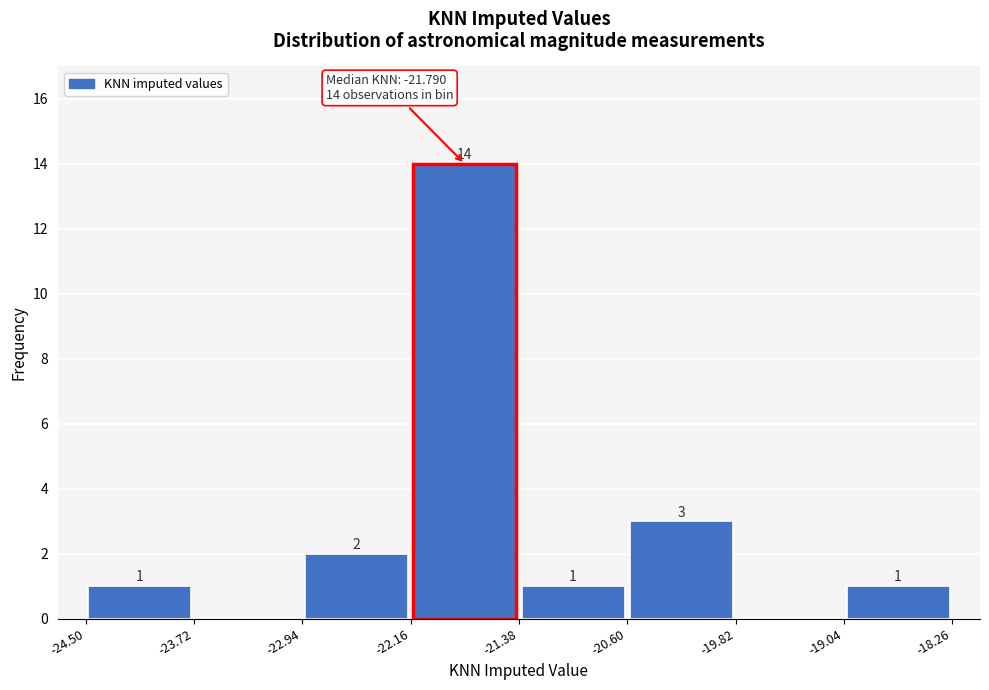

Over which range of the x-axis is the bar tallest?

-22.16 to -21.38